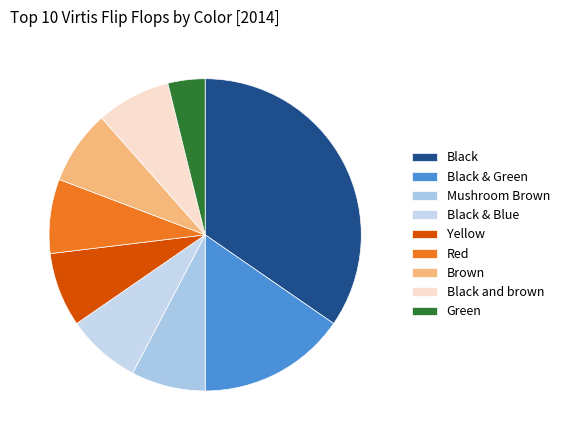

Which category has the smallest portion of the pie?

Green